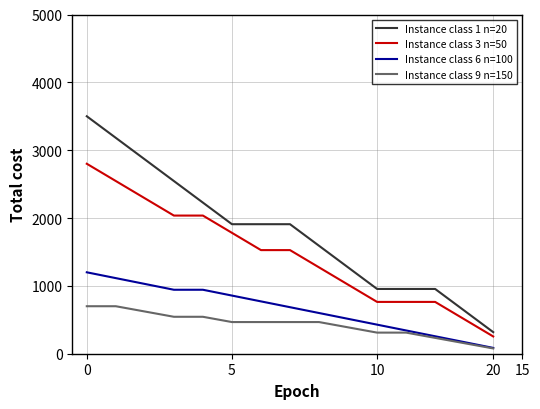

What is the greatest value displayed?

3500.0